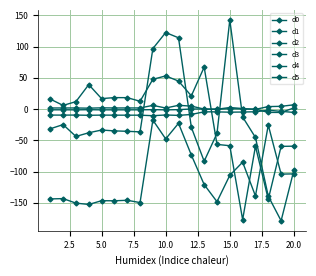

How many lines are shown in the chart?

6